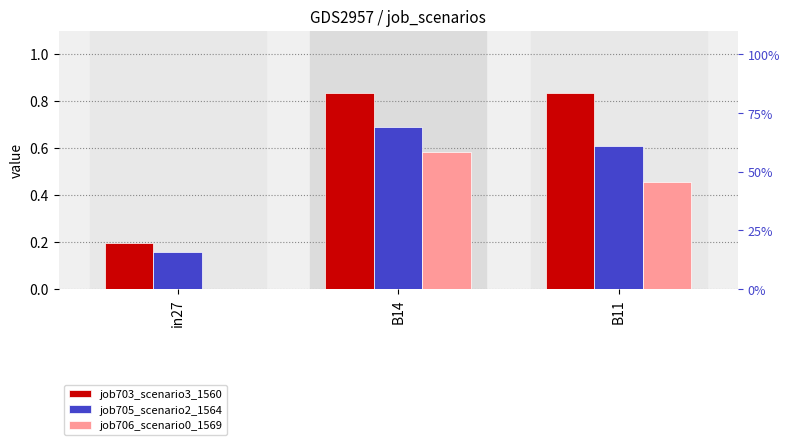

How many groups of bars are there?

3